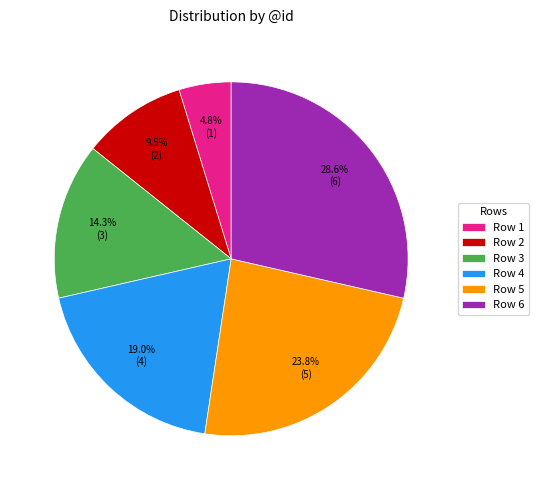

Does Row 6 represent more than half of the total?

No